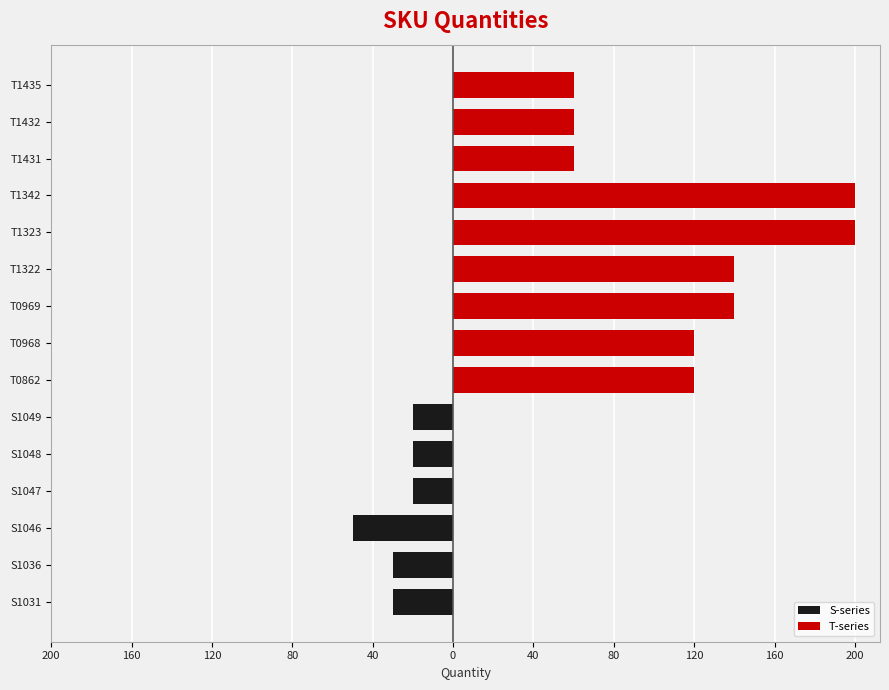

How many values in T-series are above zero?

9